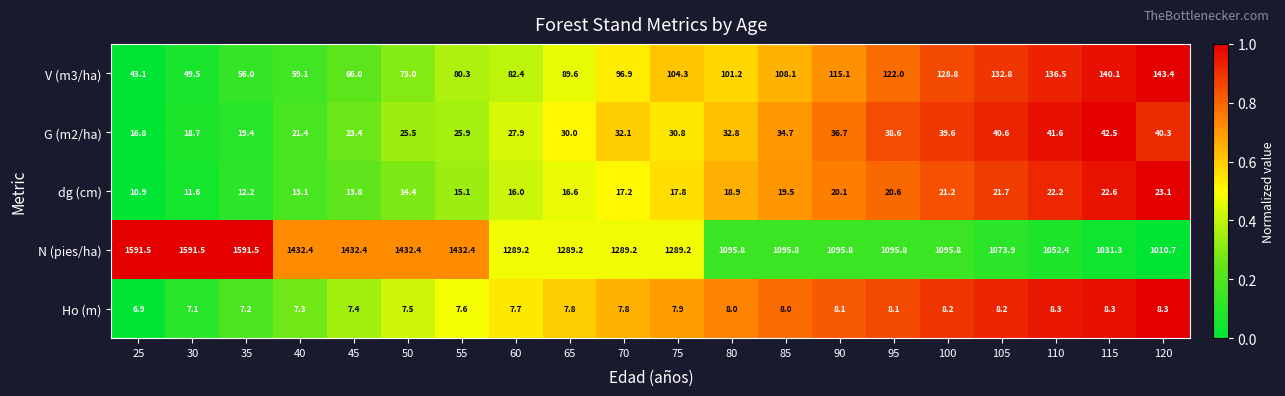

What is the greatest value displayed?

1591.5